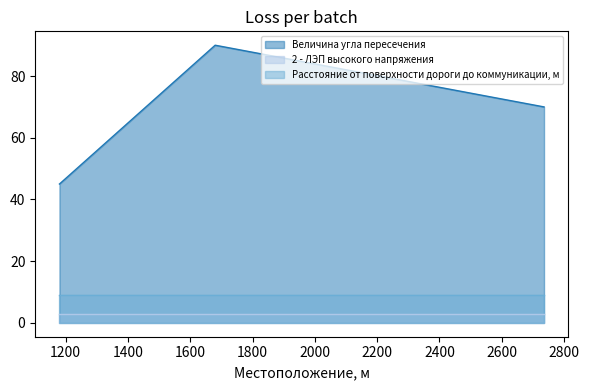

Which series changed the most between 1180 and 1680?

Величина угла пересечения